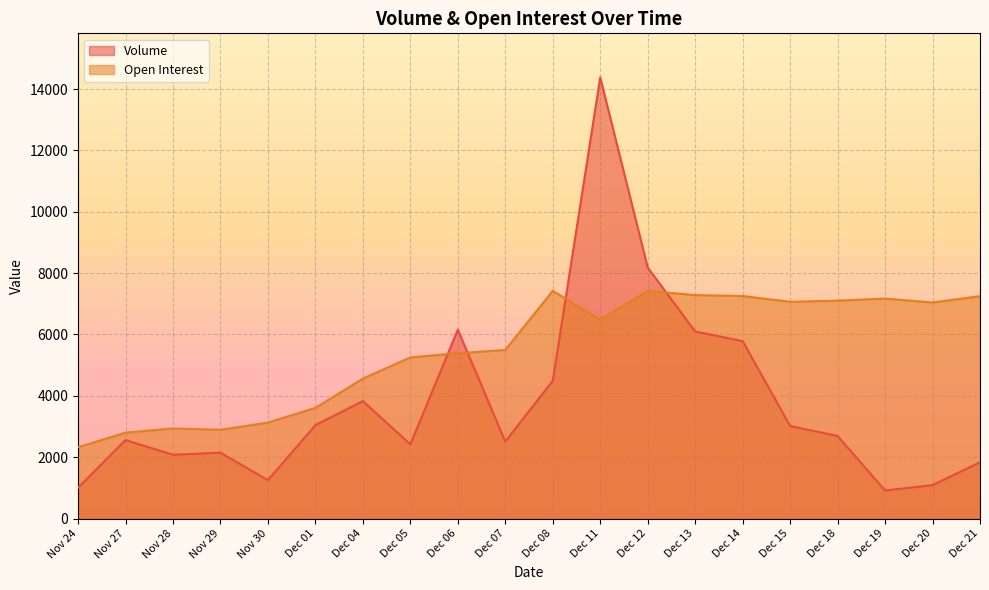

Where is the first local maximum for Volume?

Nov 27